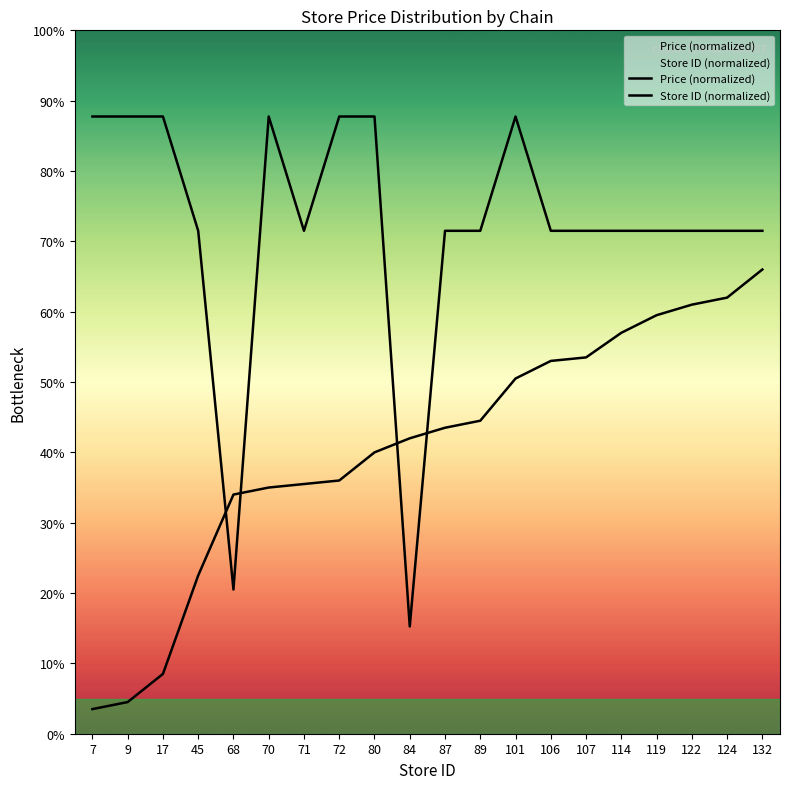

What is the maximum value for Store ID (normalized)?

66.0